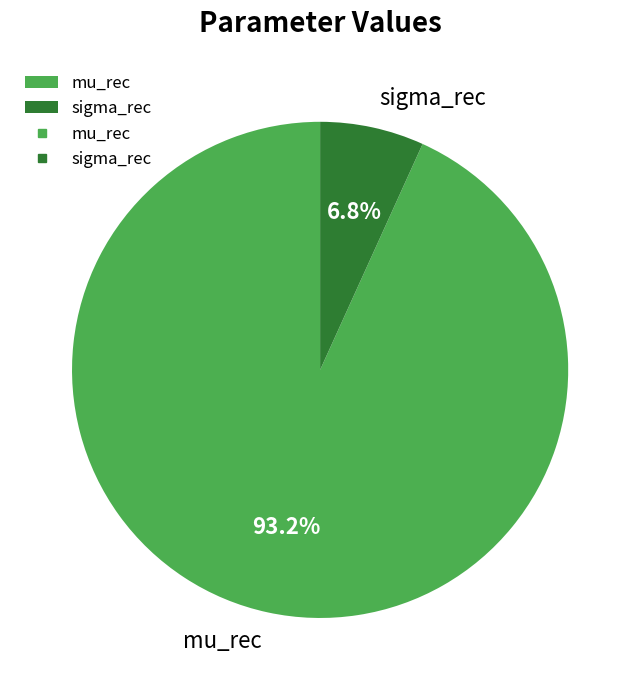

Is there a majority slice in this chart?

Yes